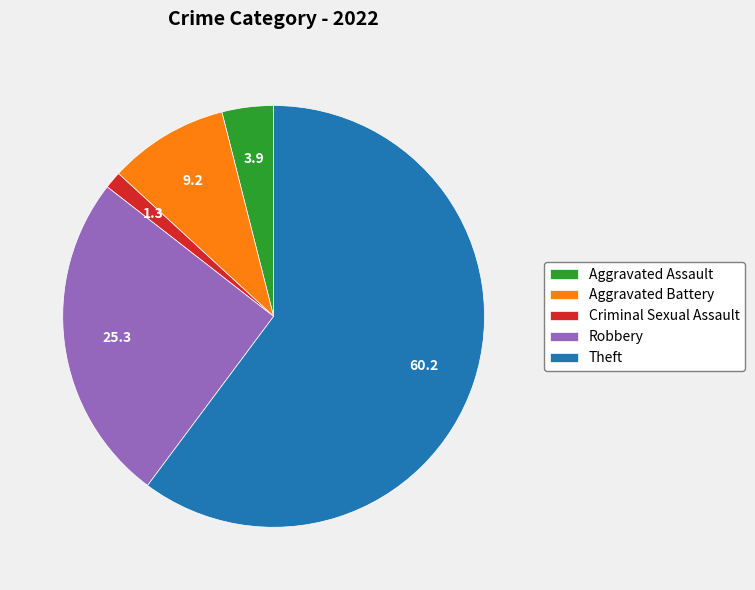

What is the ratio of the value at Theft to the value at Robbery?

2.4